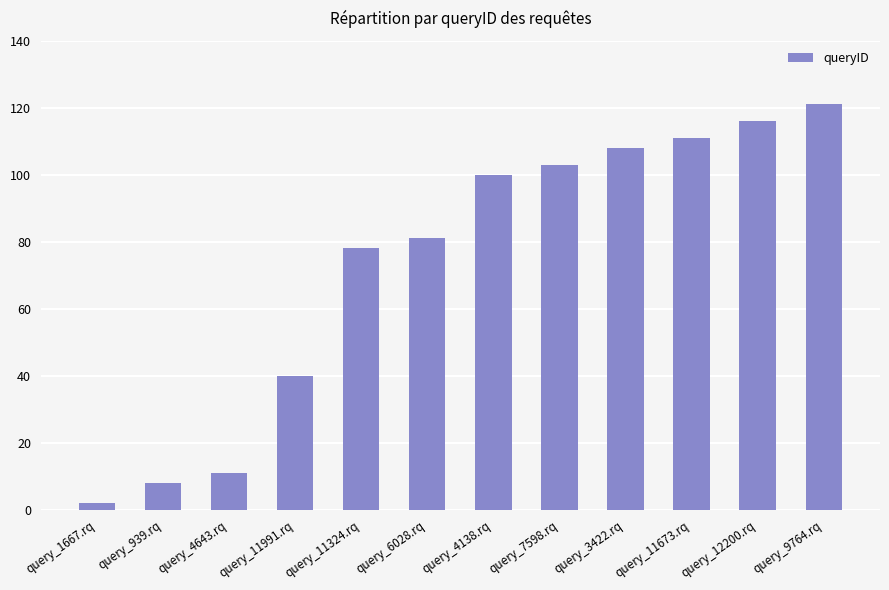

What is the average value?

73